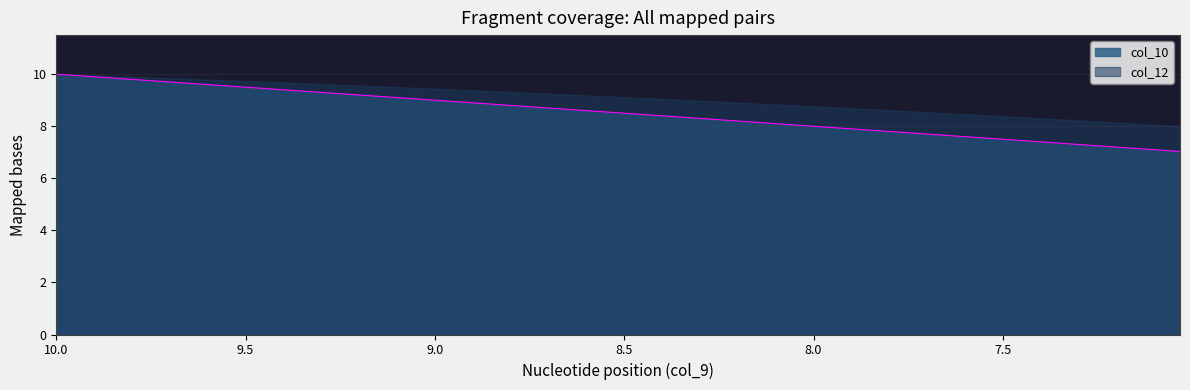

What is the maximum value shown in the chart?

10.0